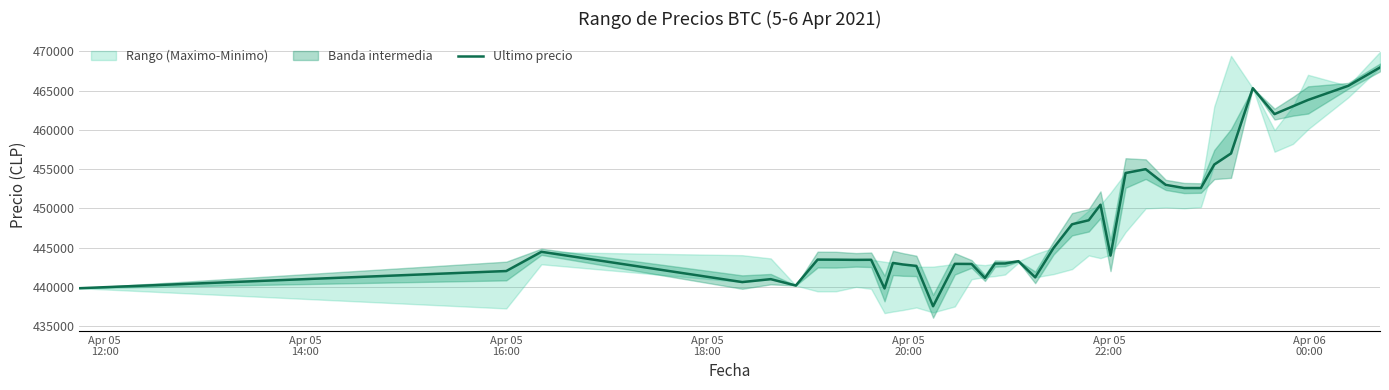

What is the maximum value shown in the chart?

467932